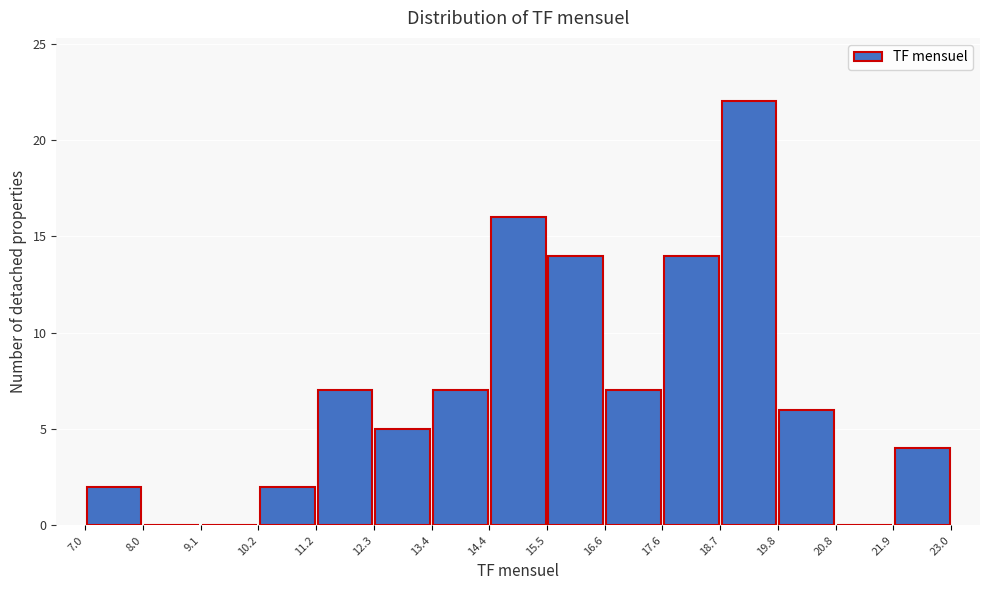

Reading left to right, transcribe this chart: for each bar, give the range it covers on the x-axis and its height. The values are not printed on the chart, so give them approximately, as read against the axis.

7.0 to 8.0: 2
8.0 to 9.1: 0
9.1 to 10.2: 0
10.2 to 11.2: 2
11.2 to 12.3: 7
12.3 to 13.4: 5
13.4 to 14.4: 7
14.4 to 15.5: 16
15.5 to 16.6: 14
16.6 to 17.6: 7
17.6 to 18.7: 14
18.7 to 19.8: 22
19.8 to 20.8: 6
20.8 to 21.9: 0
21.9 to 23.0: 4